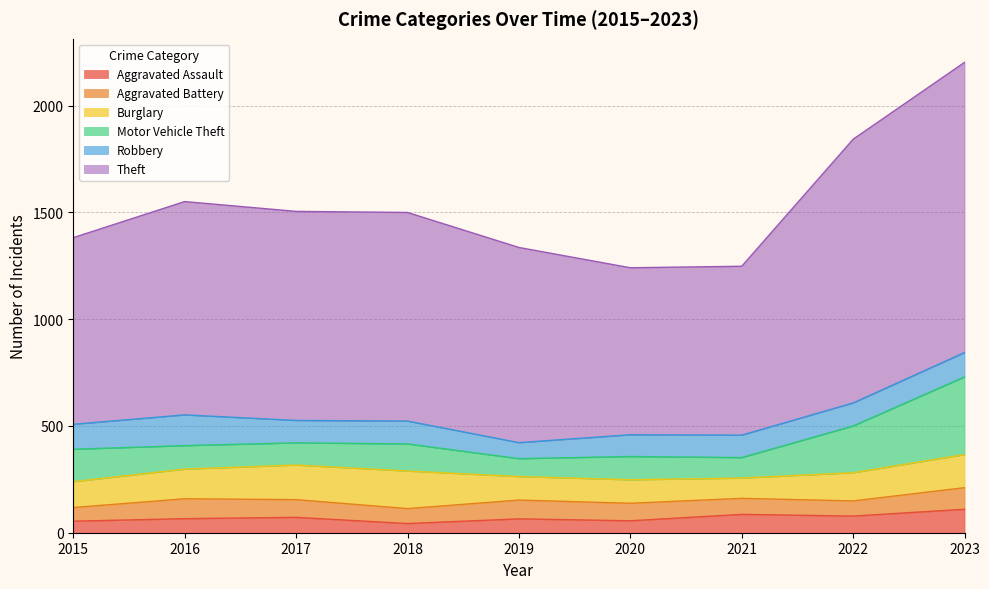

Between 2015 and 2020, which series saw the biggest shift?

Theft